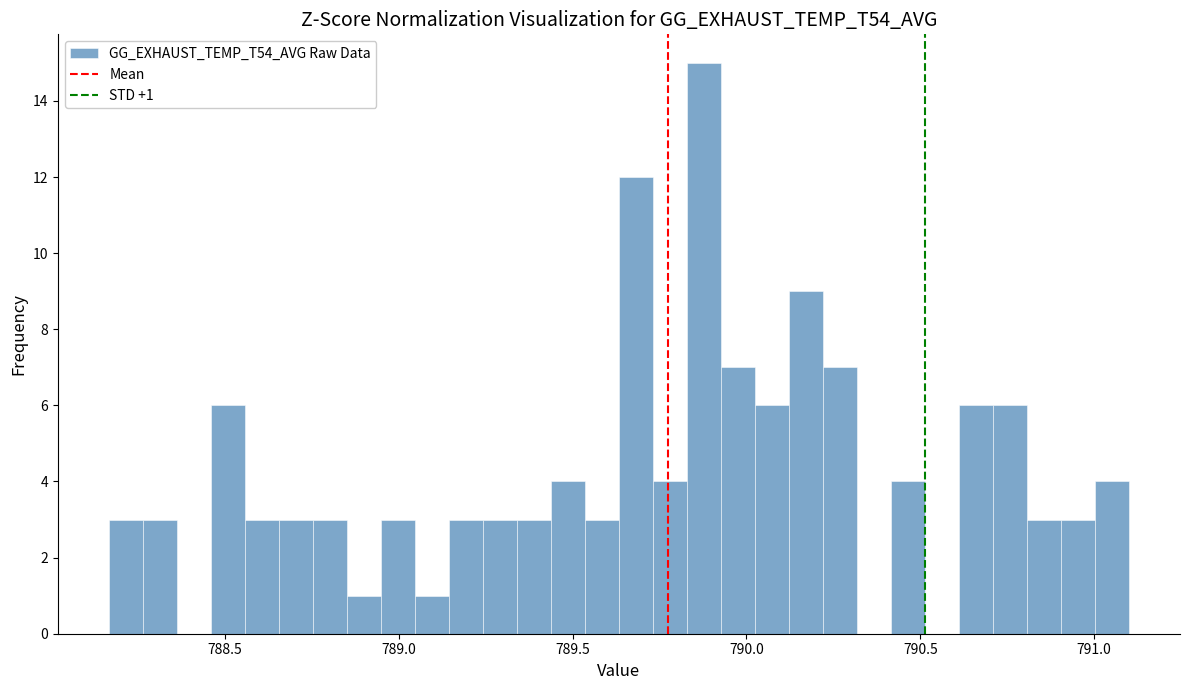

Around what value on the x-axis is the tallest bar? Give the approximate position of its centre, as read against the axis.

789.90